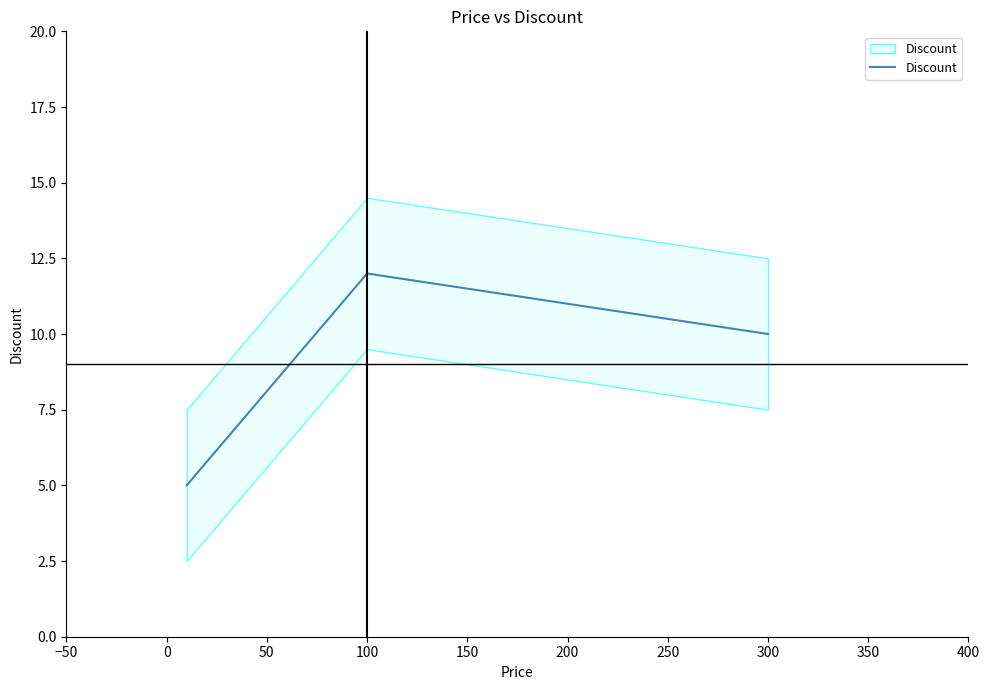

What is the change in value from −50 to 0?

+7